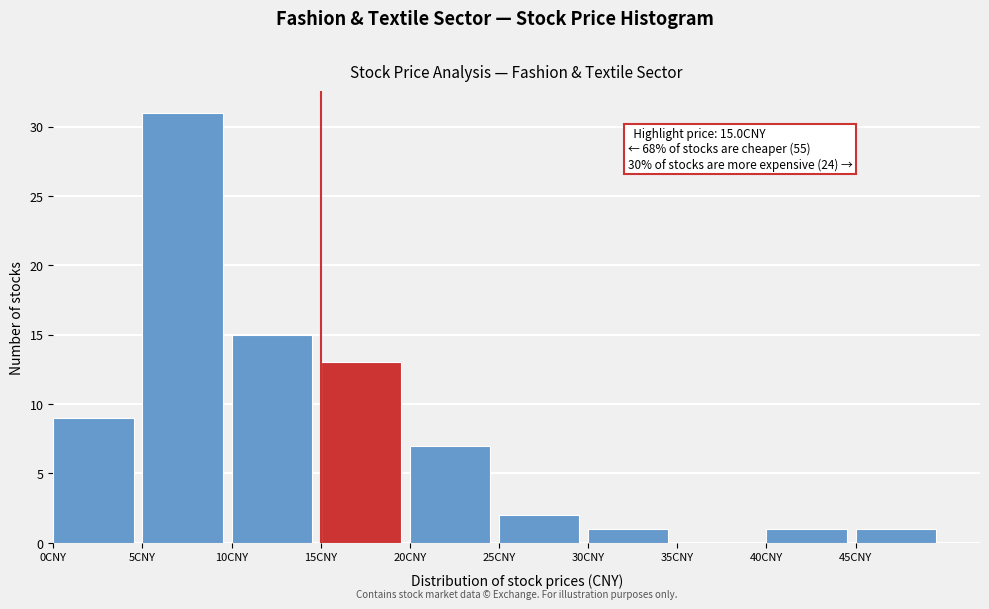

Which range on the x-axis has the tallest bar?

5 to 10